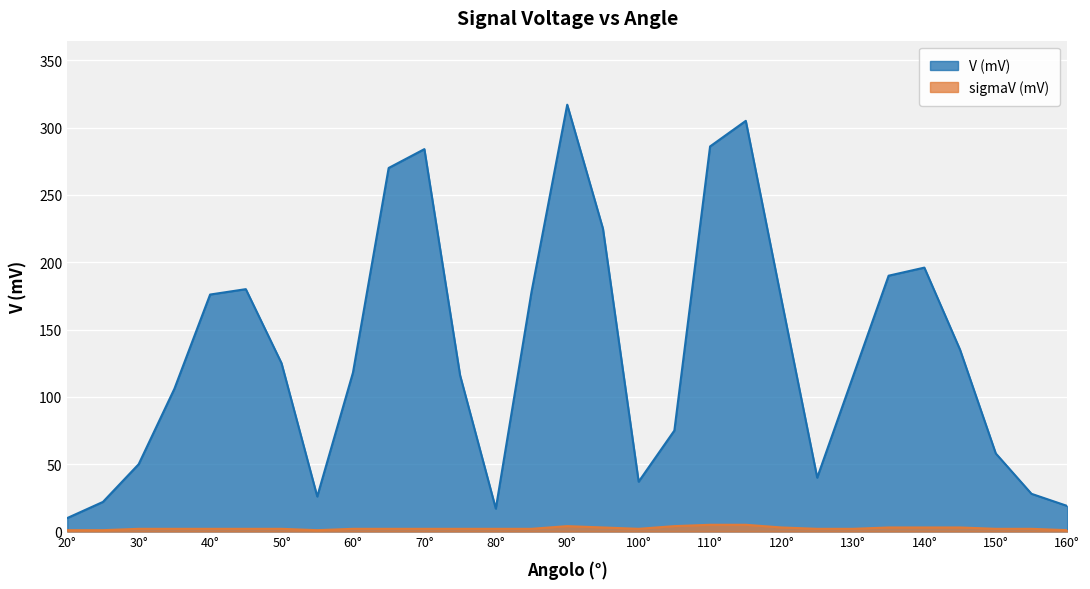

True or false: sigmaV (mV) has more than 1 points higher than both neighbors.

False